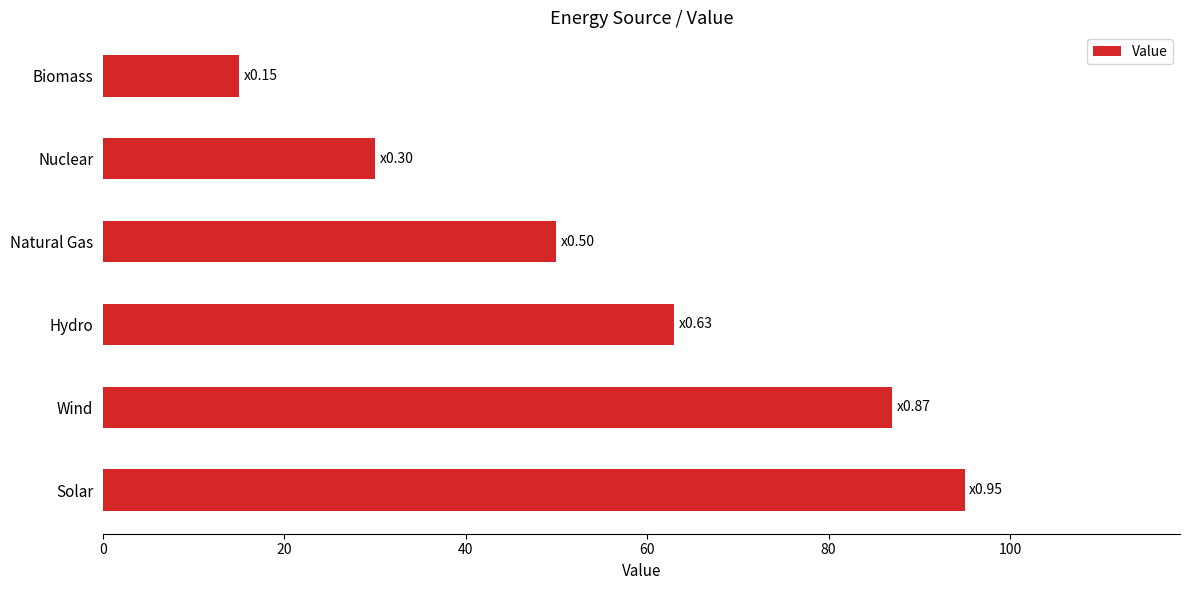

List the labels in order of value, largest first.

Solar, Wind, Hydro, Natural Gas, Nuclear, Biomass